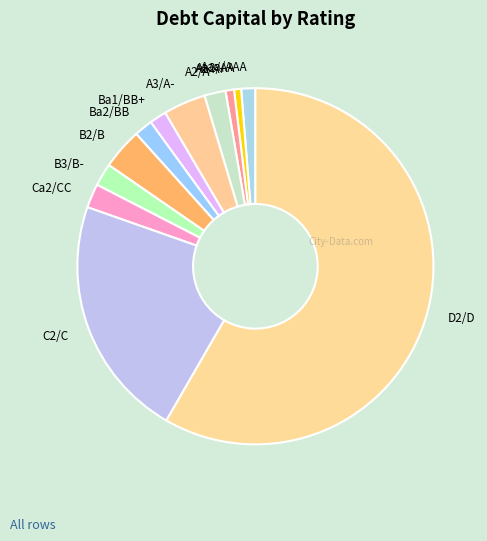

True or false: Aa2/AA accounts for 7% of the total.

False